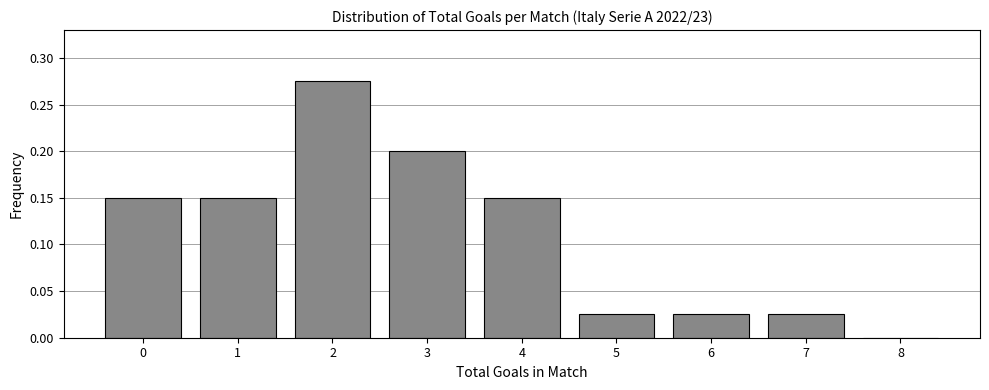

What is the sum of all values?

1.0